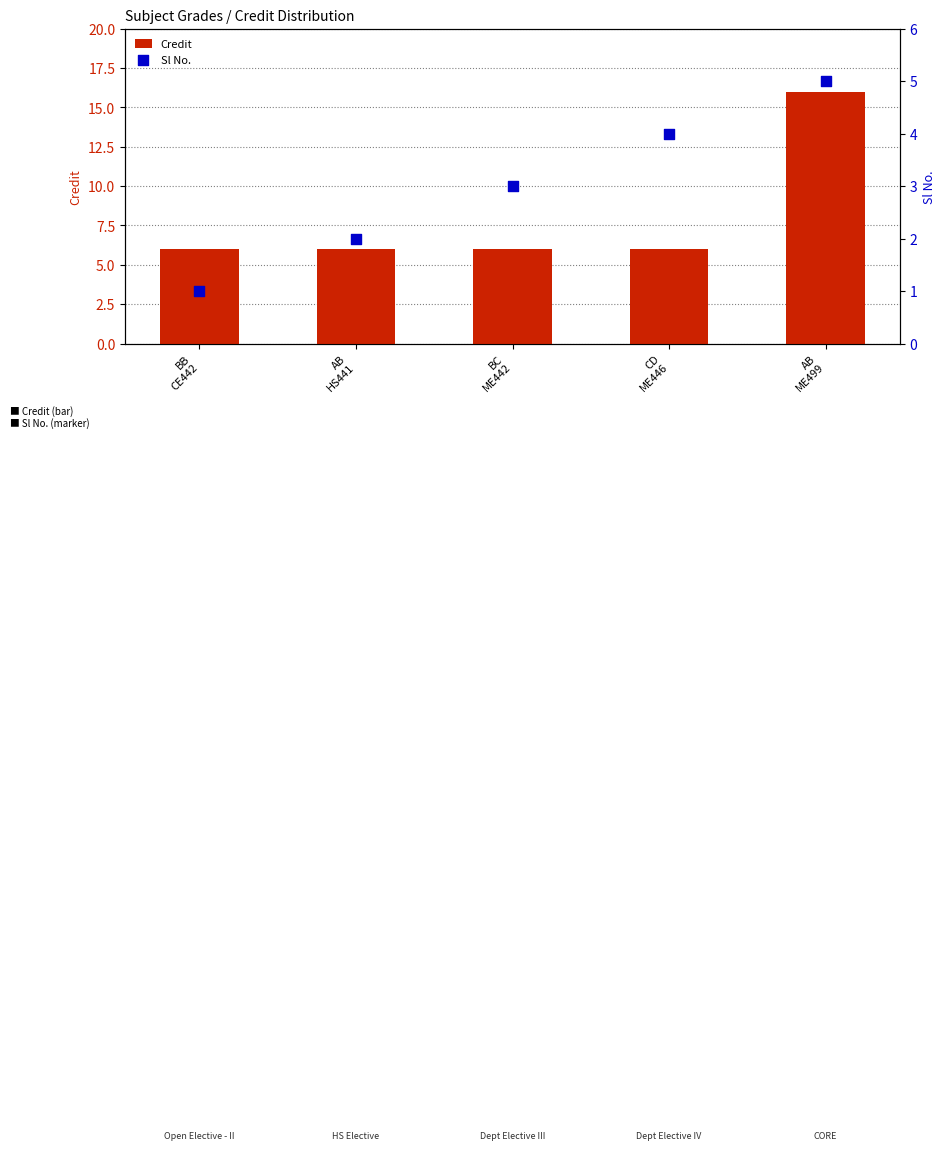

At how many categories does at least one series exceed 7?

1